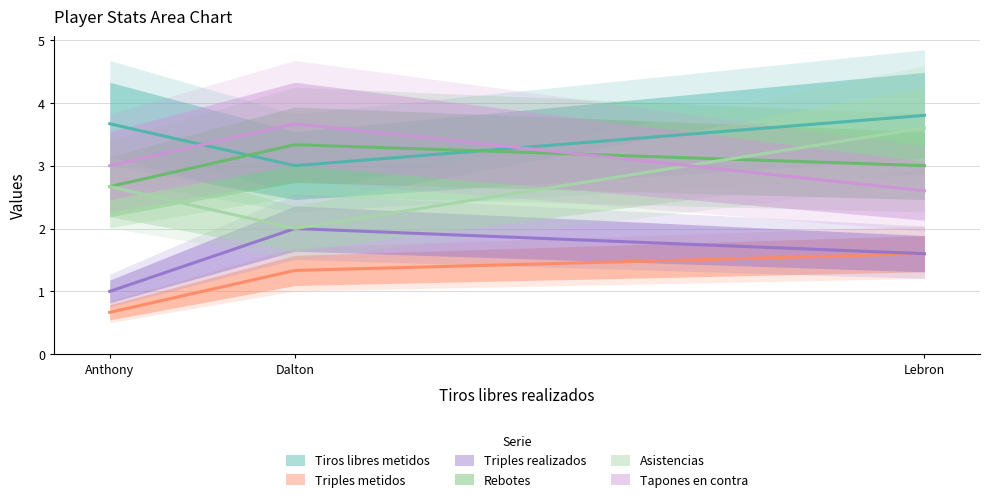

At how many categories does at least one series exceed 3?

3